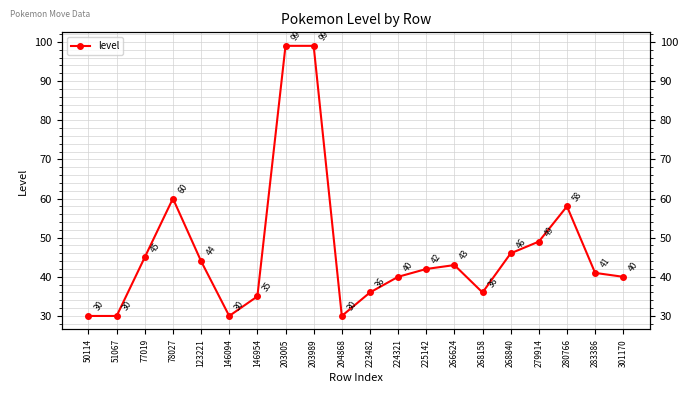

Reading left to right, list all the values displayed in this chart.

50114=30	51067=30	77019=45	78027=60	123221=44	146094=30	146954=35	203005=99	203989=99	204868=30	223482=36	224321=40	225142=42	266624=43	268158=36	268840=46	279914=49	280766=58	283386=41	301170=40